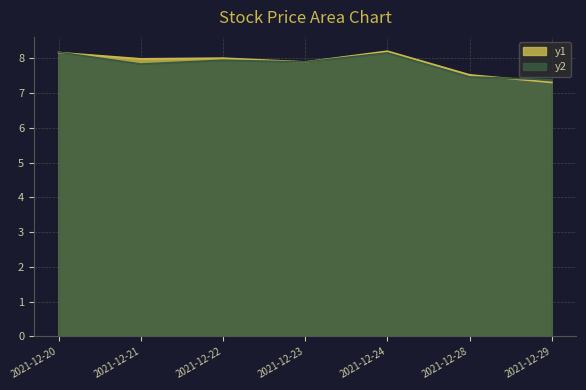

Which series ends up on top after the final intersection of y2 and y1?

y2